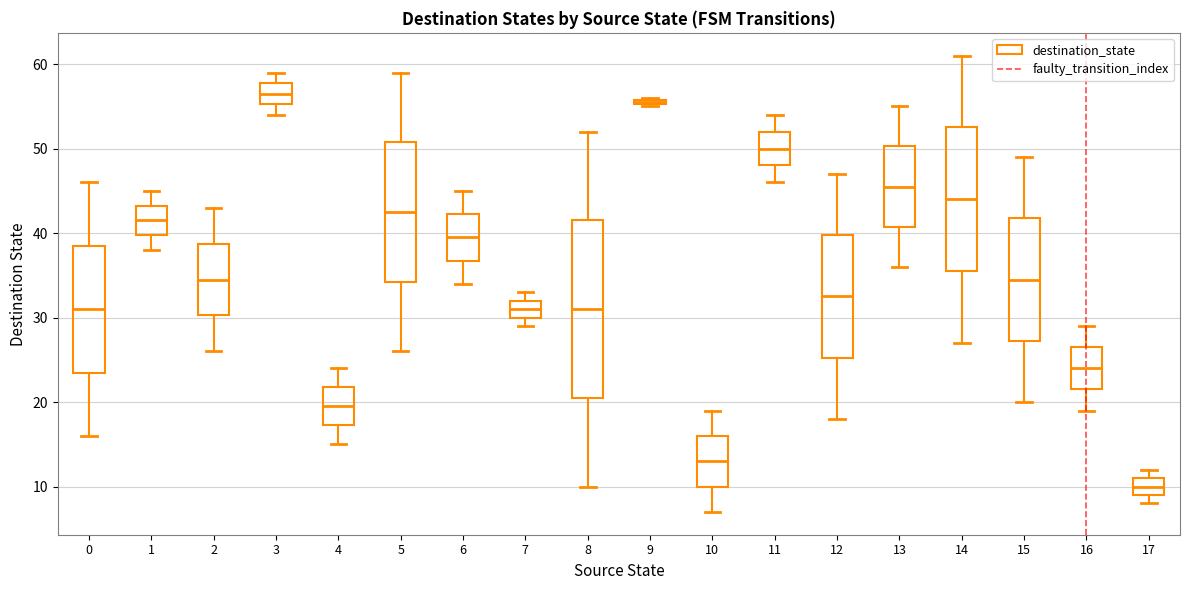

Which box's median line is the highest?

3